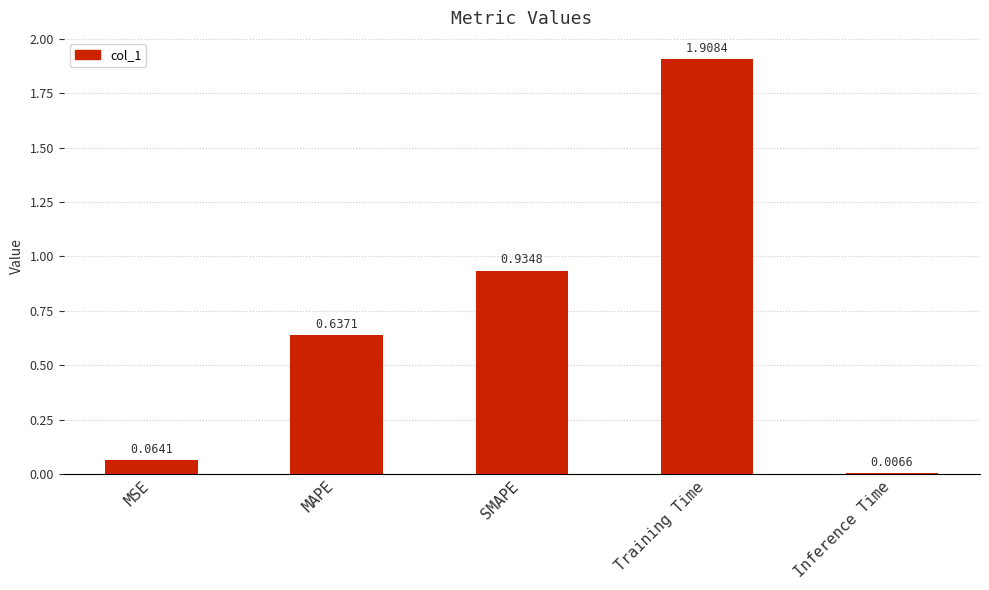

What is the value of the 4th bar from the left?

1.9